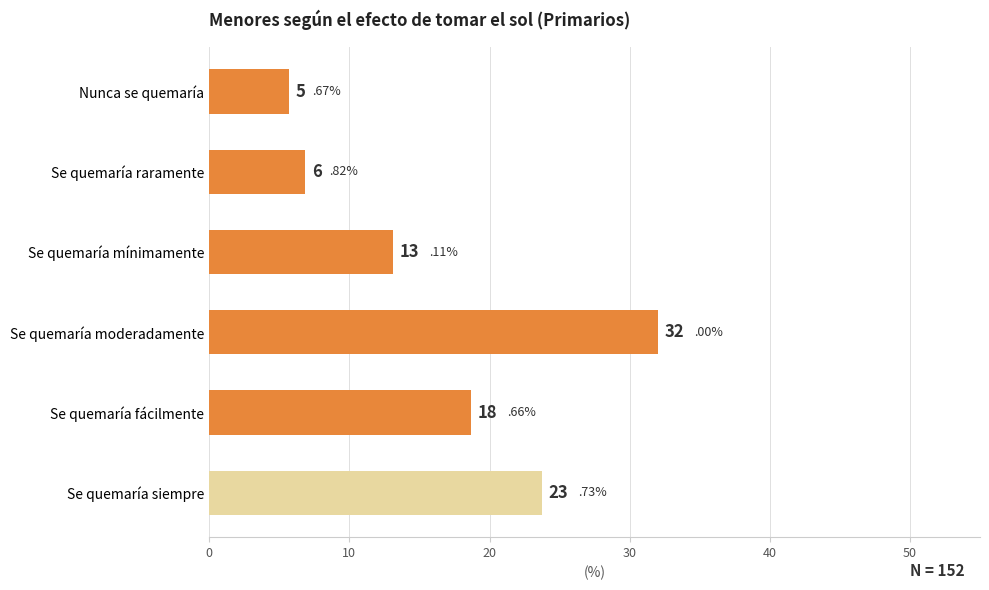

Between Se quemaría moderadamente and Se quemaría raramente, which is larger?

Se quemaría moderadamente